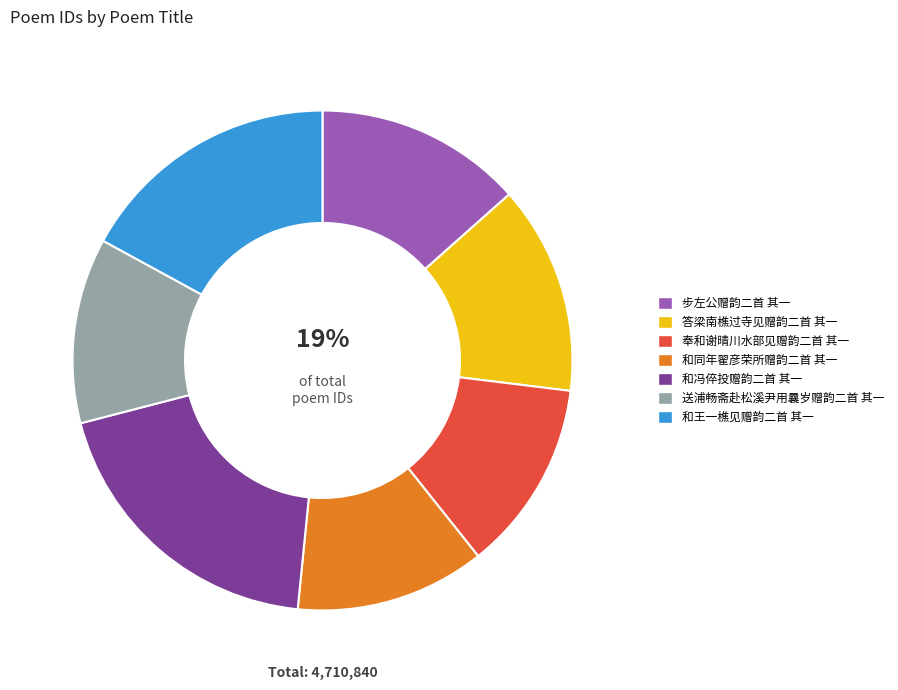

True or false: 奉和谢晴川水部见赠韵二首 其一 accounts for 12% of the total.

True